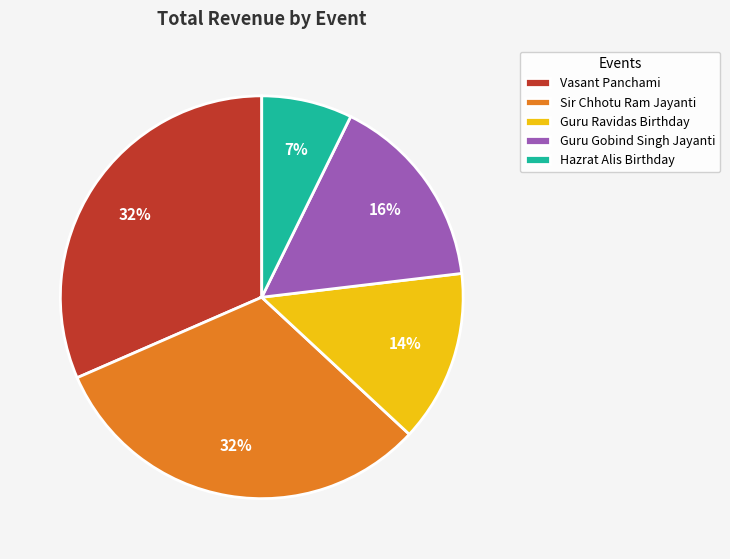

Is the sum of Guru Ravidas Birthday and Hazrat Alis Birthday greater than half?

No